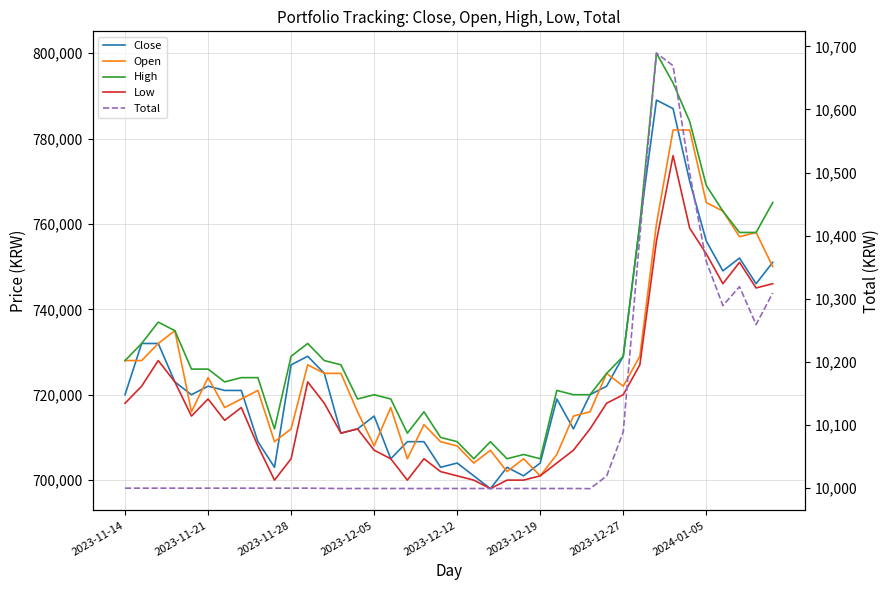

What is the greatest value displayed?

800000.0